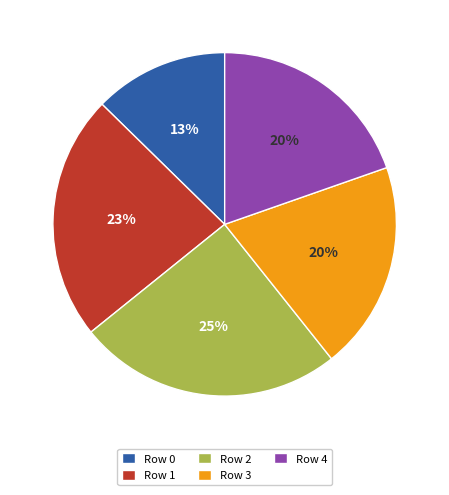

Which slice is the smallest?

Row 0